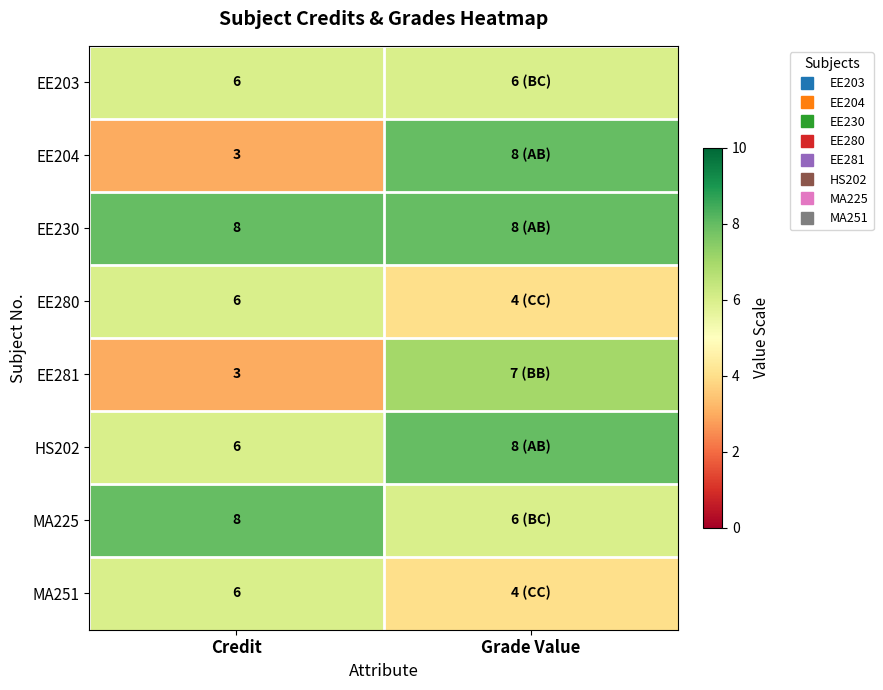

What is the minimum value shown in the chart?

3